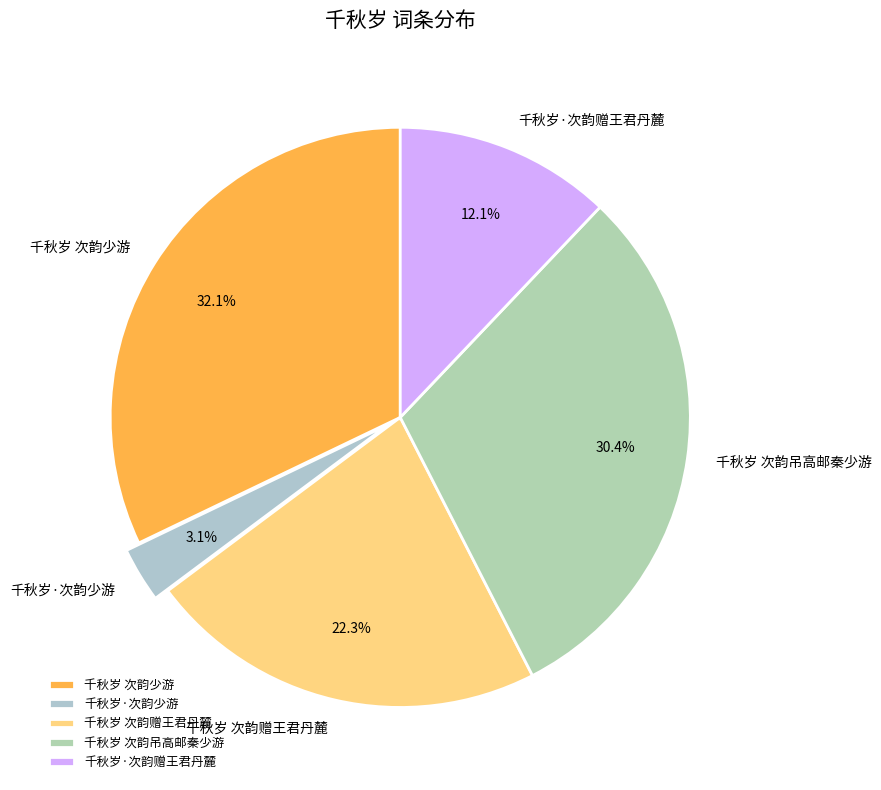

How many slices are in this pie chart?

5